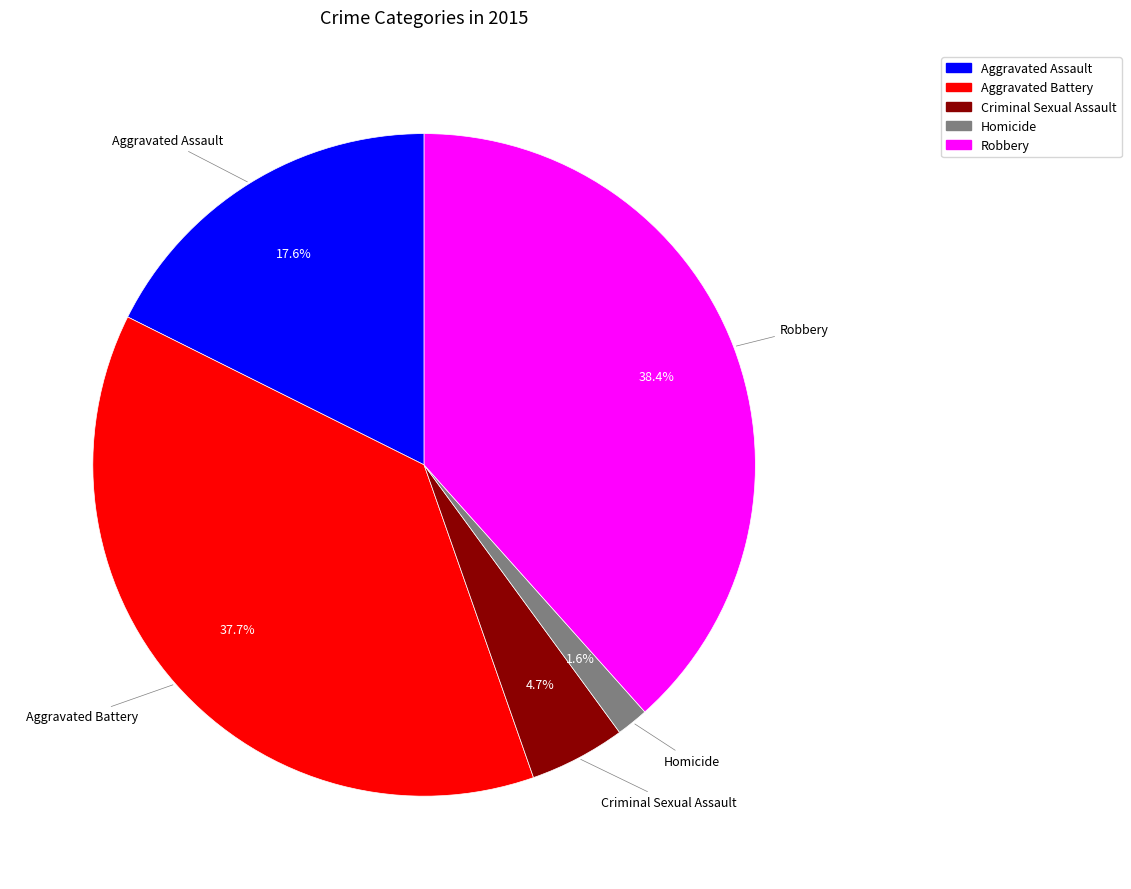

The Aggravated Battery slice represents 26% of the pie. True or false?

False